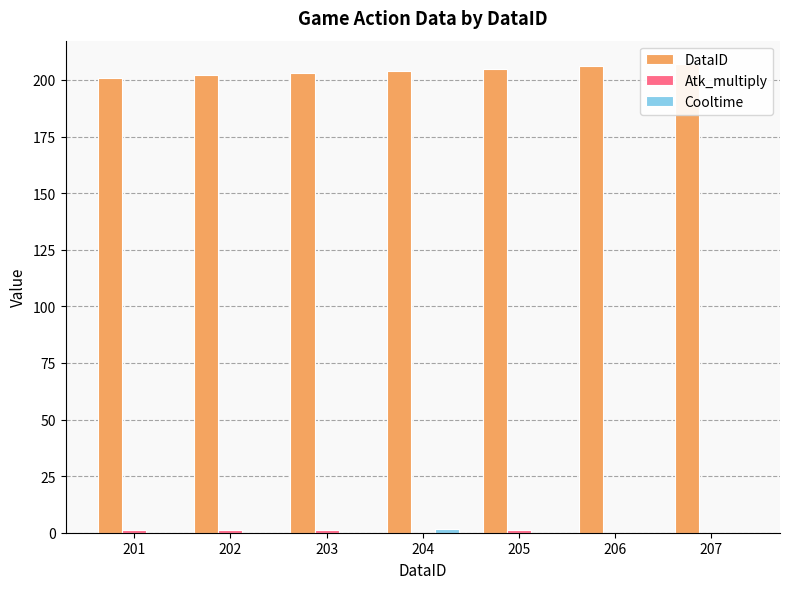

Which series changed the most between 203 and 206?

DataID